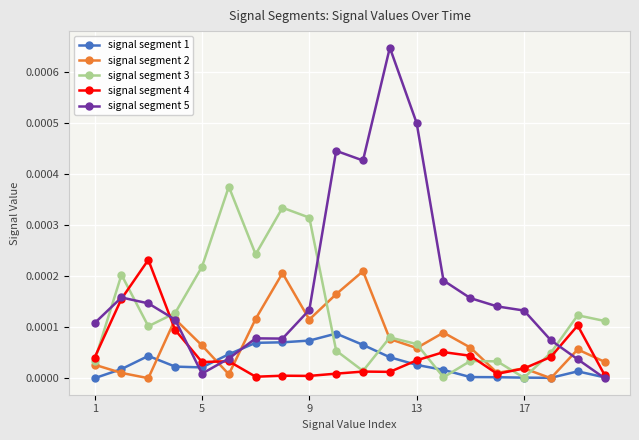

List the series in order of their peak value, lowest first.

signal segment 1, signal segment 2, signal segment 4, signal segment 3, signal segment 5